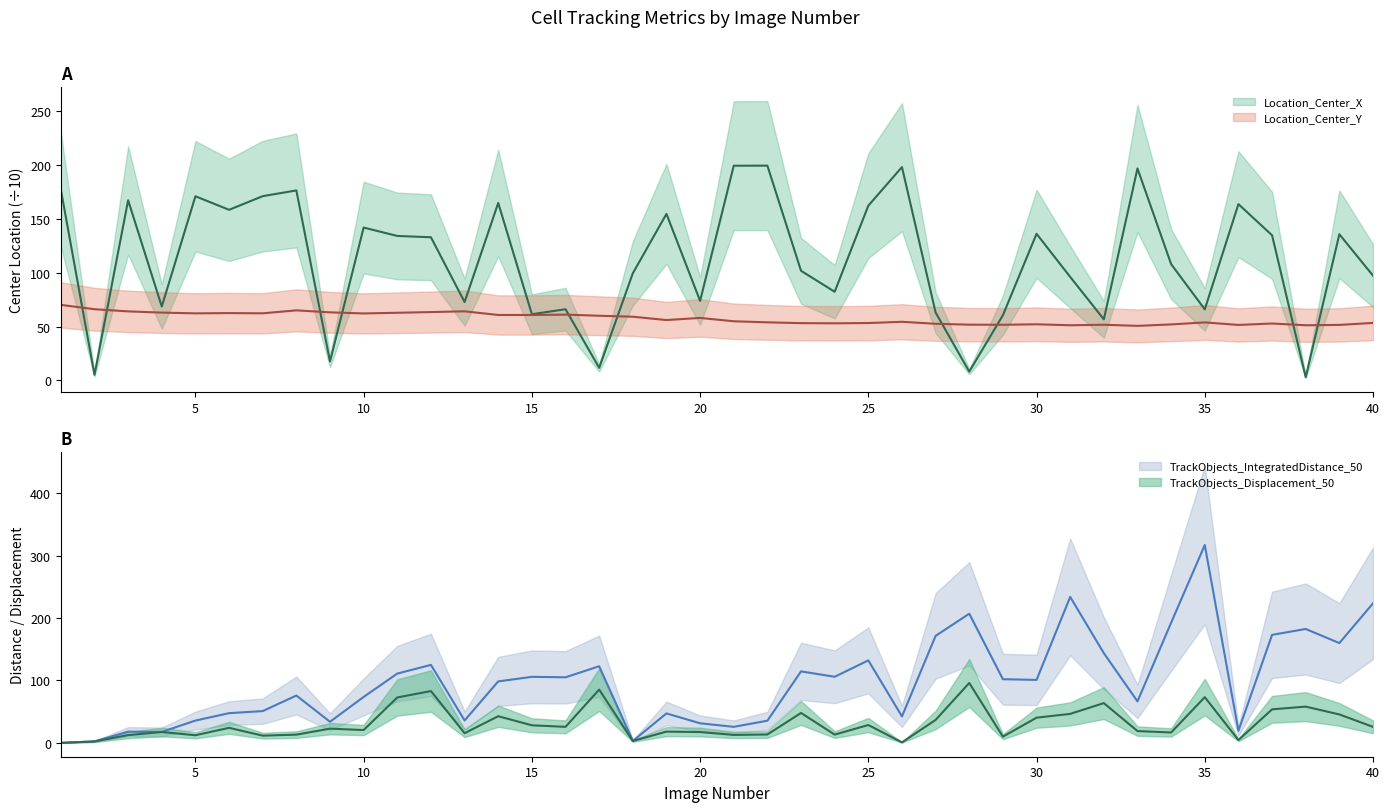

Reading right to left, transcribe all the data shown in this chart.

Location_Center_X: 97.3	135.7	3.1	134.7	163.6	66.0	108.0	196.7	56.7	96.1	136.1	60.5	8.2	63.0	198.0	162.2	82.3	101.8	199.3	199.2	73.8	154.6	99.4	11.8	66.1	61.5	164.7	72.8	132.9	134.1	141.9	17.7	176.3	171.0	158.3	170.9	68.6	167.2	5.2	177.2
Location_Center_Y: 53.4	51.6	51.2	52.9	51.5	53.9	52.0	50.7	51.7	51.2	52.1	51.7	51.8	52.6	54.4	53.3	53.0	53.2	54.0	54.9	58.0	56.1	59.2	60.1	61.1	60.8	60.8	64.2	63.5	62.8	62.2	63.2	65.1	62.3	62.5	62.3	63.0	64.1	66.1	70.1
TrackObjects_Displacement_50: 25.6	45.6	58.1	53.7	4.5	73.3	16.6	18.9	63.7	46.5	40.4	10.0	96.0	36.8	0.8	28.6	13.2	48.0	13.4	12.8	17.3	18.1	3.0	85.4	25.7	28.2	42.7	15.5	83.0	72.8	20.6	22.8	13.2	11.6	24.1	12.2	17.4	12.4	2.3	0.0
TrackObjects_IntegratedDistance_50: 223.6	159.9	182.6	173.1	19.3	317.1	192.6	66.5	143.8	233.9	101.0	102.0	207.0	171.5	42.4	132.2	105.9	114.6	35.5	25.7	31.4	47.2	3.0	122.8	105.1	105.8	98.5	35.9	125.0	111.1	73.7	33.8	75.9	50.9	47.6	35.7	17.6	18.0	2.3	0.0